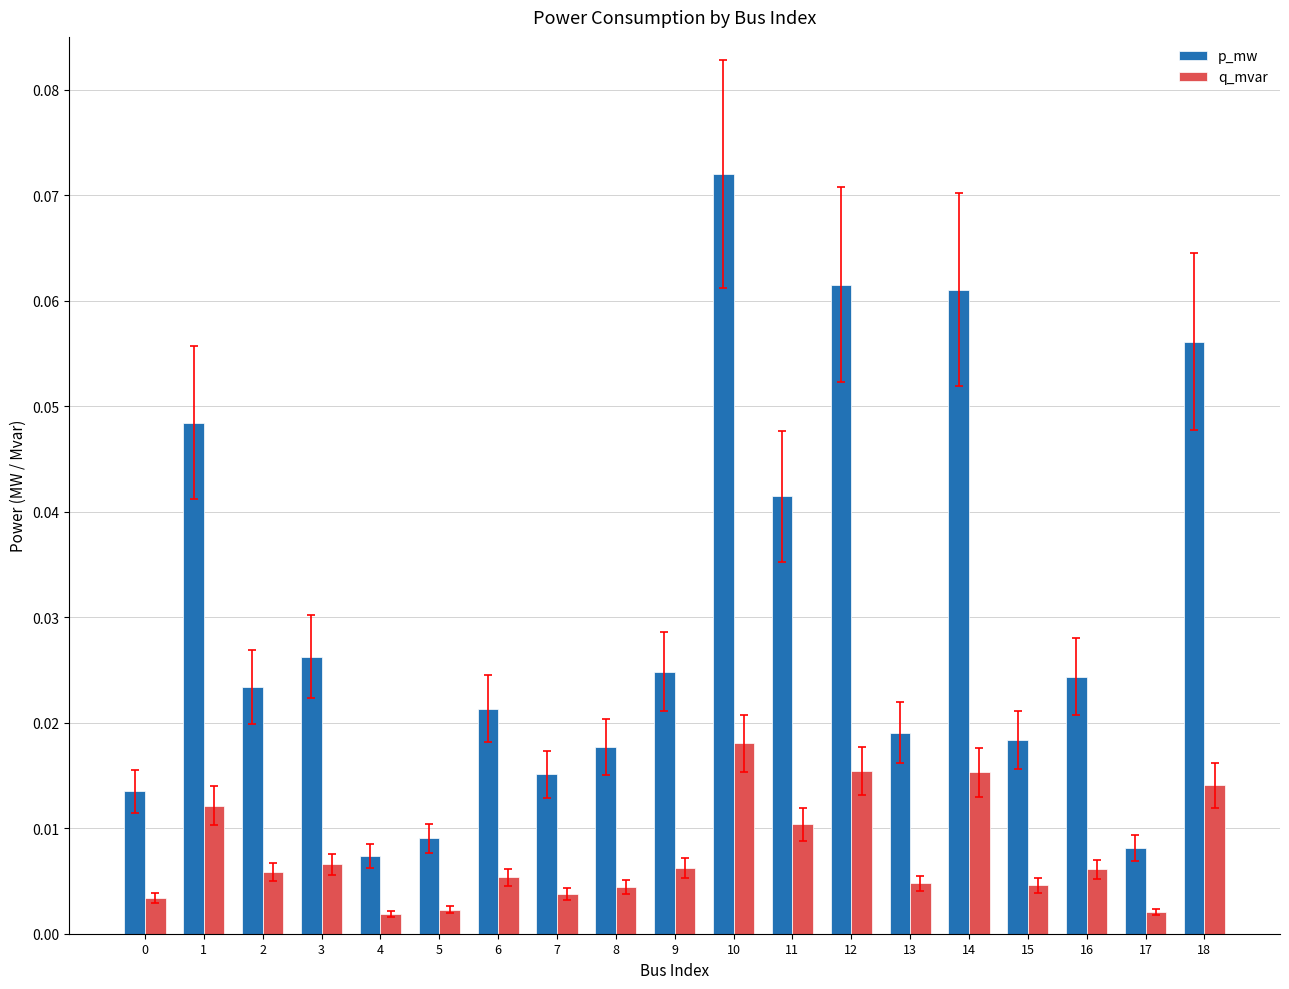

List the series in order of their peak value, highest first.

p_mw, q_mvar